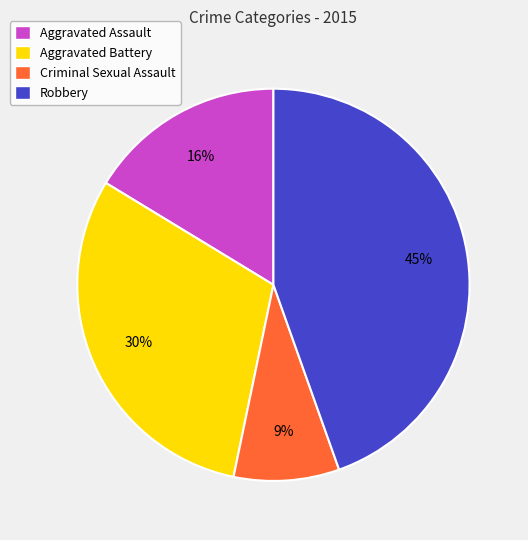

What is the smallest slice in the pie chart?

Criminal Sexual Assault